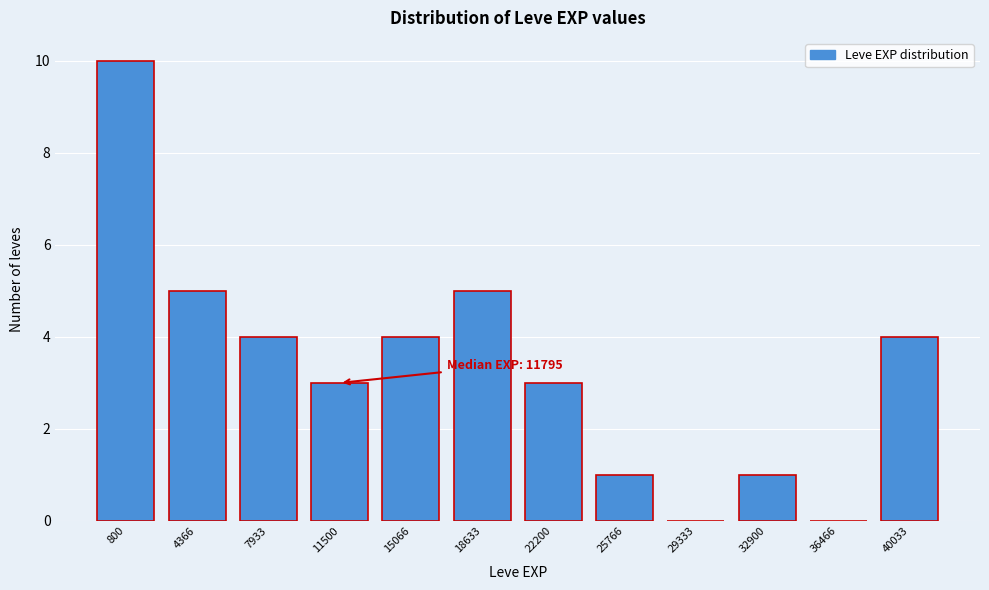

Reading right to left, extract all data points from this chart.

40033=4	36466=0	32900=1	29333=0	25766=1	22200=3	18633=5	15066=4	11500=3	7933=4	4366=5	800=10